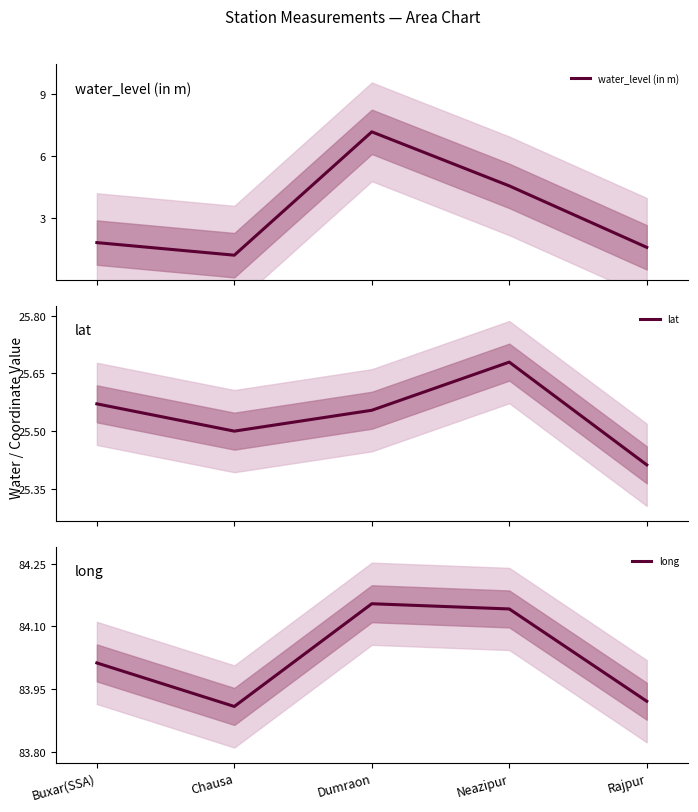

Between Chausa and Rajpur, which is larger?

Rajpur